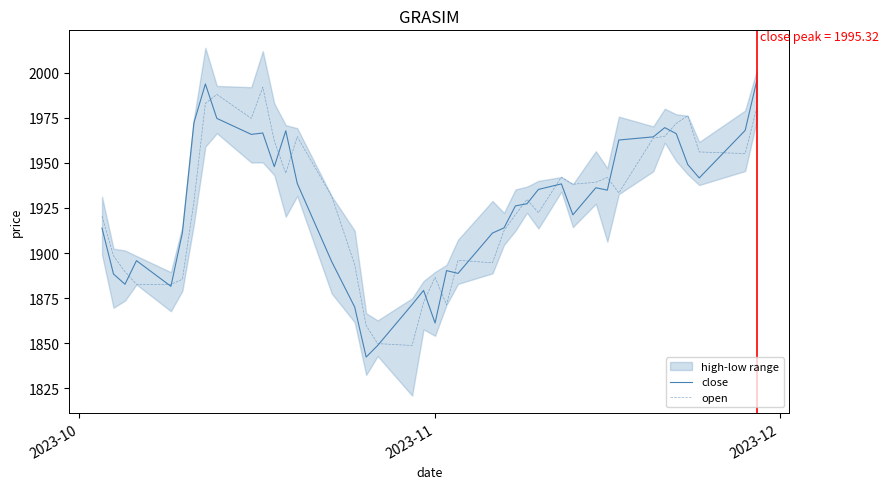

Reading left to right, extract all data points from this chart.

close: 1913.8	1888.3	1882.7	1895.8	1881.5	1911.3	1972.3	1993.9	1974.8	1965.9	1966.6	1948.0	1967.9	1938.6	1895.2	1870.0	1842.2	1848.7	1871.4	1879.2	1861.2	1890.2	1888.7	1911.1	1913.9	1926.2	1927.3	1935.3	1938.4	1921.2	1936.2	1934.9	1962.8	1964.5	1969.6	1966.3	1949.2	1941.7	1968.1	1995.3
open: 1920.5	1898.5	1889.6	1882.6	1882.6	1885.5	1928.3	1983.0	1988.0	1974.8	1992.1	1962.3	1944.3	1964.6	1931.5	1893.6	1859.7	1849.7	1848.7	1872.7	1886.5	1871.2	1896.0	1894.6	1912.4	1921.4	1929.7	1922.4	1942.2	1938.2	1939.3	1942.0	1933.4	1963.8	1964.8	1972.0	1976.2	1956.1	1955.2	1980.2